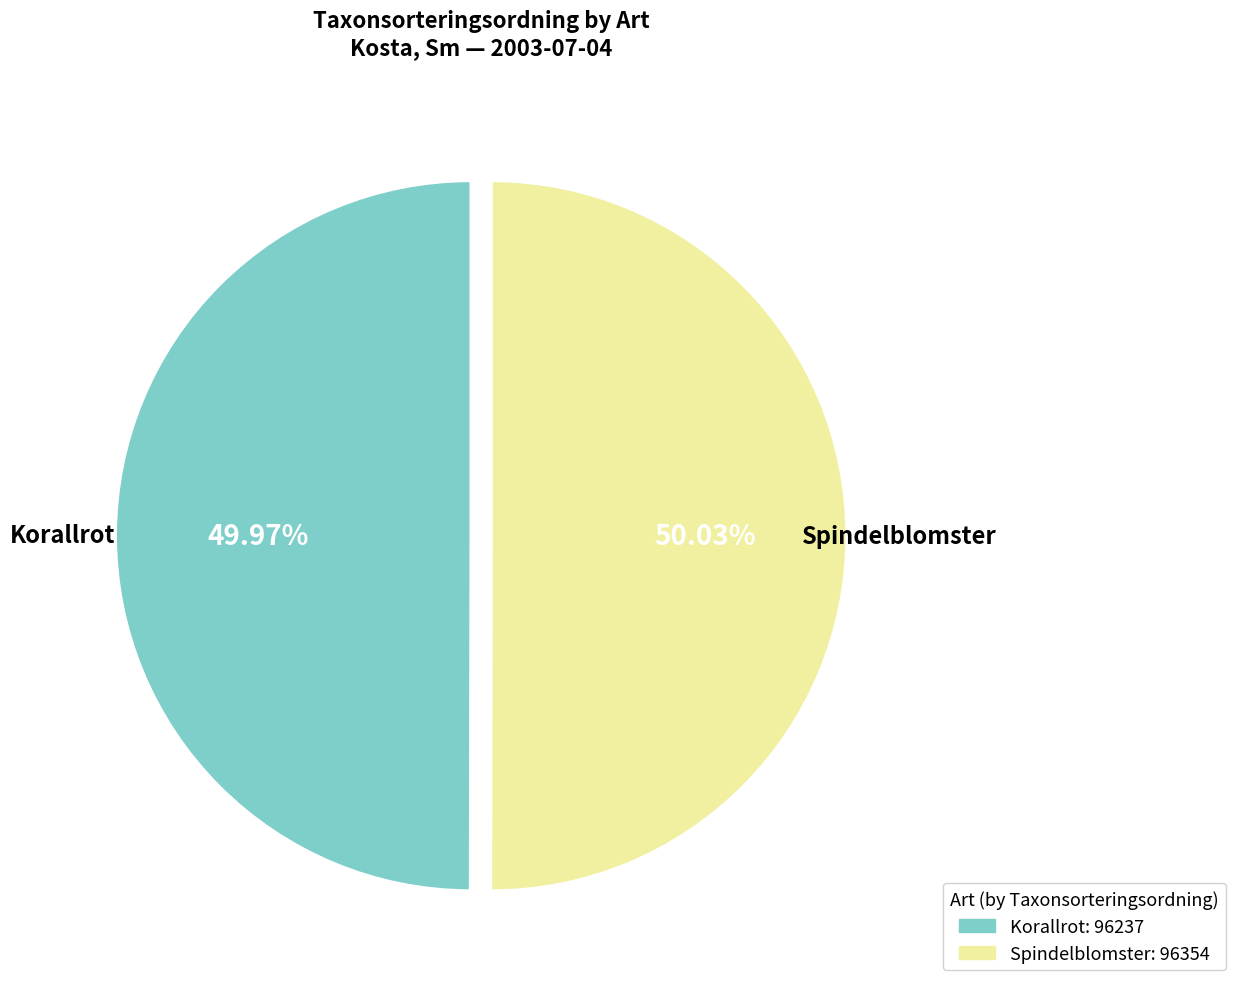

Combined, do Korallrot and Spindelblomster account for over 50%?

Yes